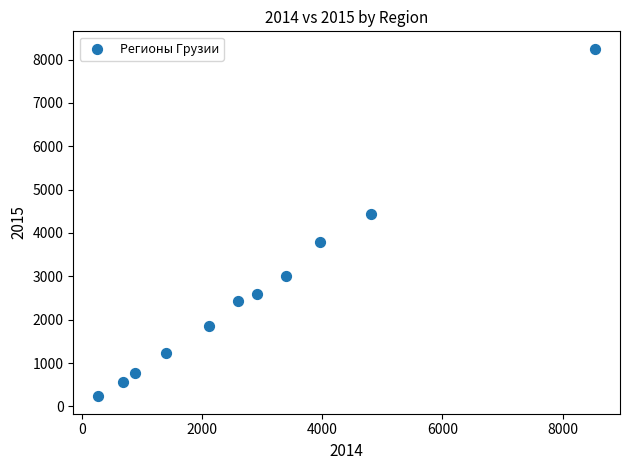

What Y value in the scatter plot is closest to 4240?

4444